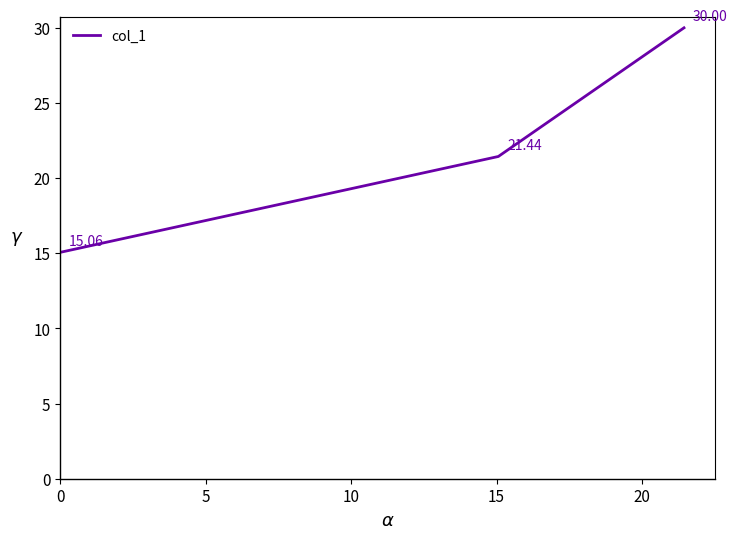

What is the difference between the maximum and minimum values?

14.9